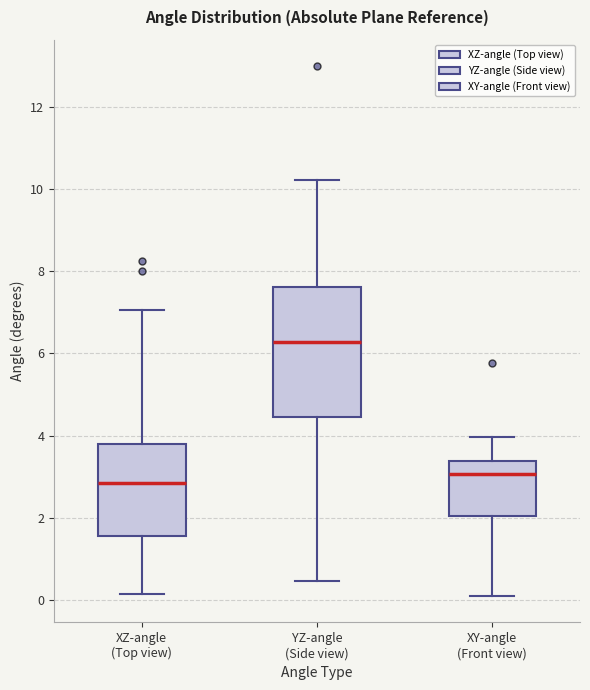

Reading left to right, read every box against the y-axis: the position of its median line, the range the box covers, and the ends of its whiskers. The values are not printed on the chart, so give them approximately, as read against the axis.

XZ-angle (Top view): median 2.8, box 1.6 to 3.8, whiskers 0.2 to 7.0
YZ-angle (Side view): median 6.2, box 4.4 to 7.6, whiskers 0.4 to 10.2
XY-angle (Front view): median 3.0, box 2.0 to 3.4, whiskers 0.0 to 4.0